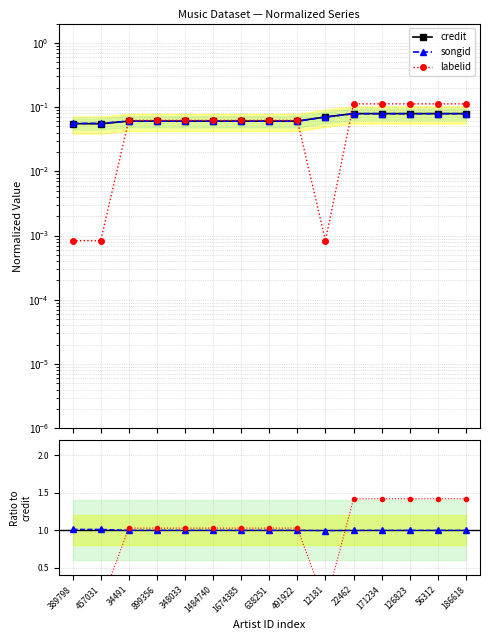

Does the chart display data point markers on the line(s)?

Yes